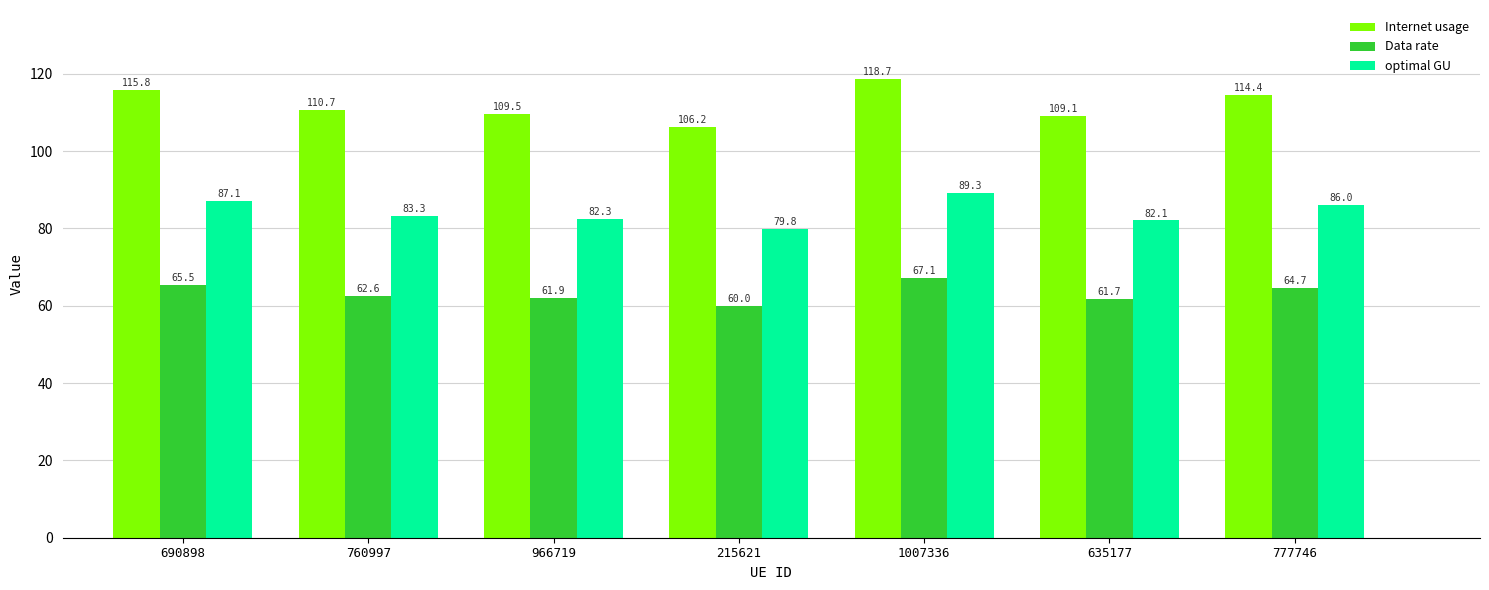

True or false: Internet usage has a value of 110.7 at 760997.

True